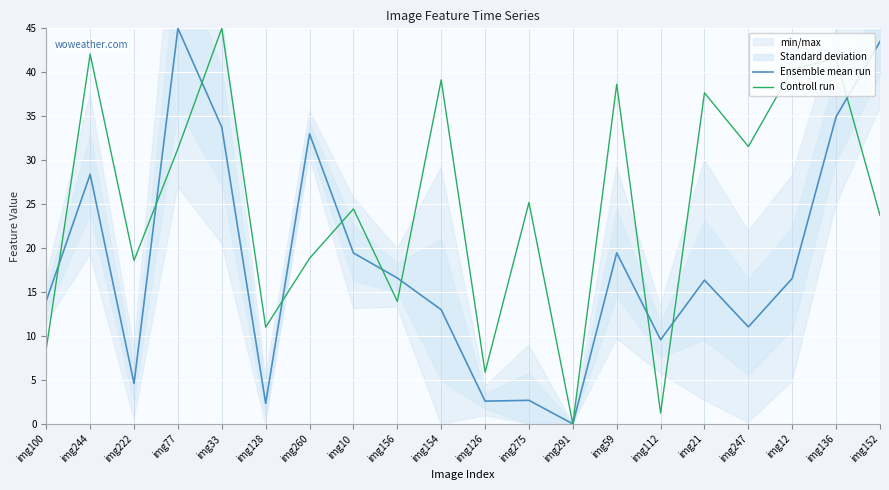

What is the value of the Ensemble mean run point at the 16th from the left?

16.4